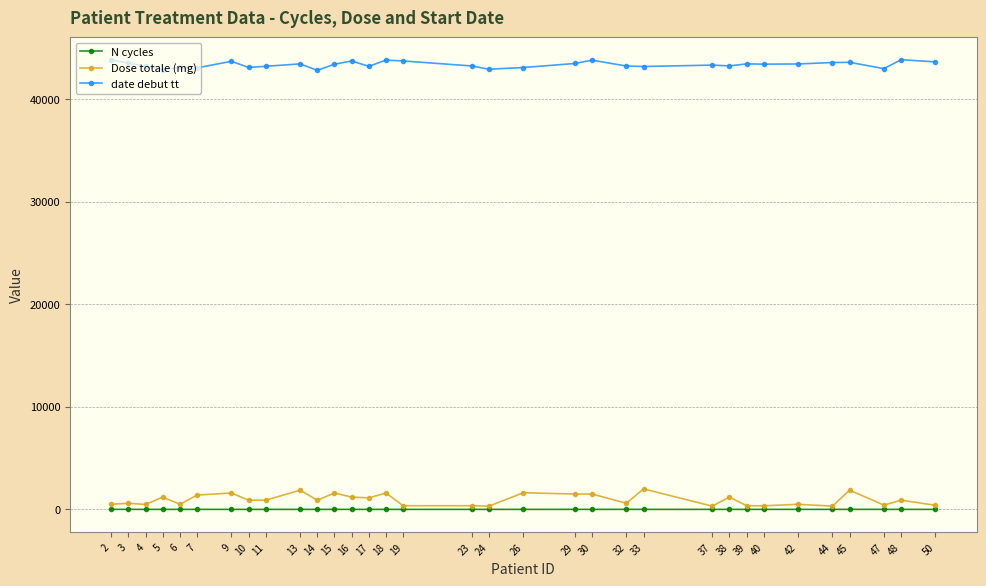

True or false: N cycles and date debut tt intersect in this chart.

False